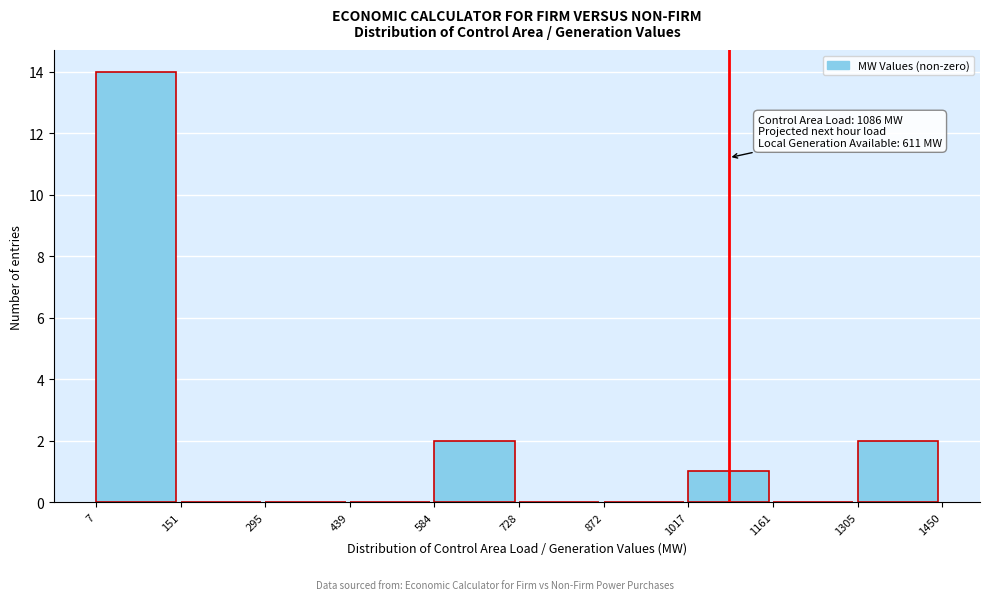

Which range on the x-axis has the tallest bar?

7 to 151